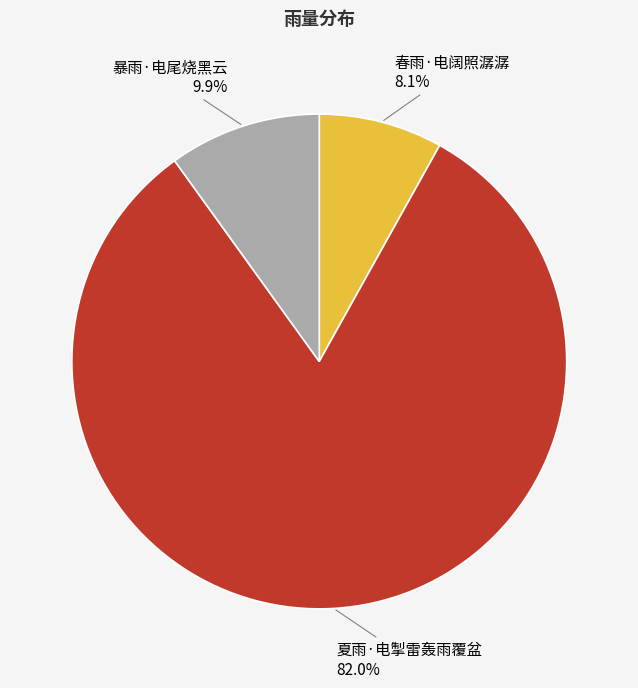

Is there a majority slice in this chart?

Yes